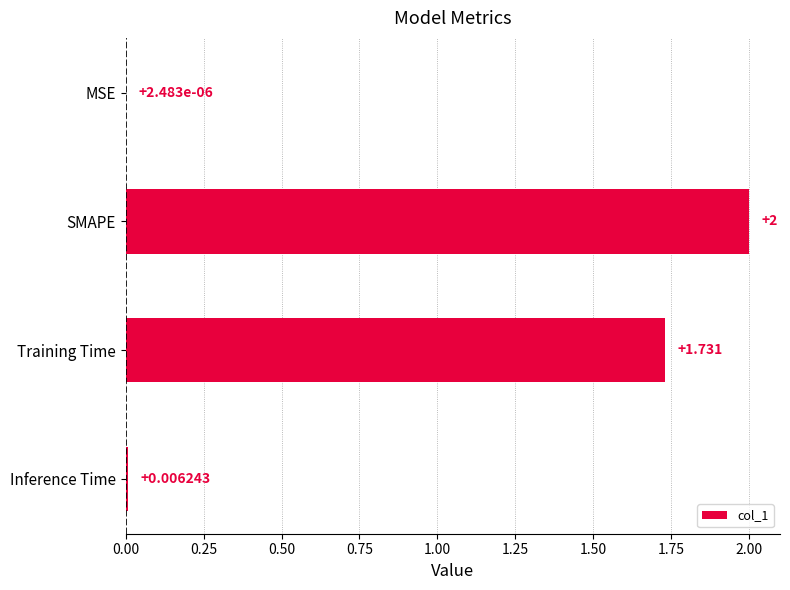

Where is the data nearest to the value 1?

Training Time